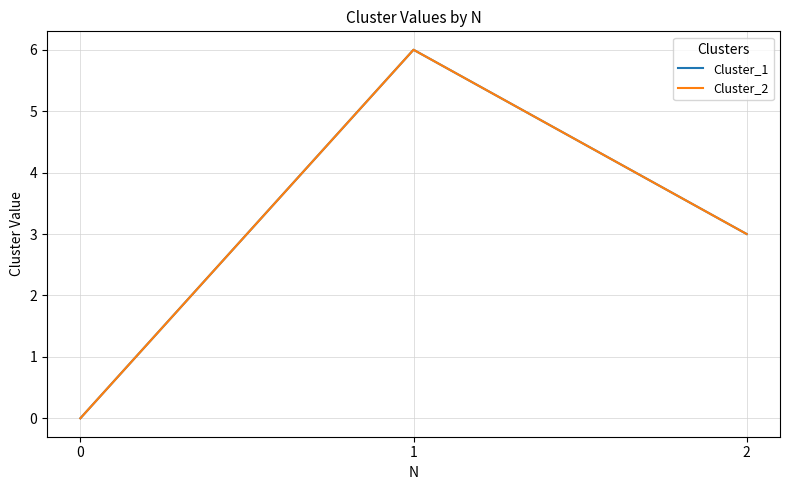

Reading right to left, extract all data points from this chart.

Cluster_1: 2=3	1=6	0=0
Cluster_2: 2=3	1=6	0=0